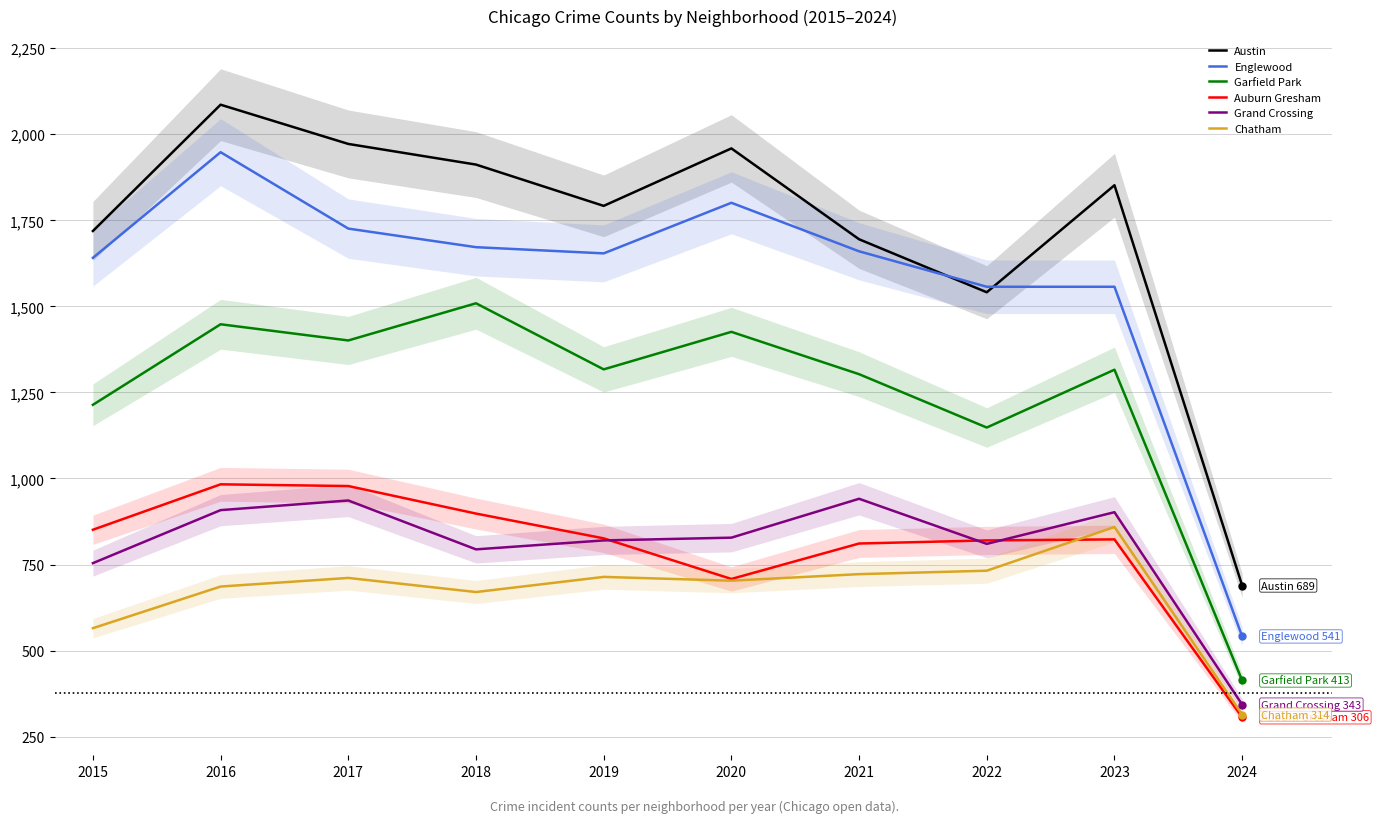

What is the total value across all series at 2022?

6608